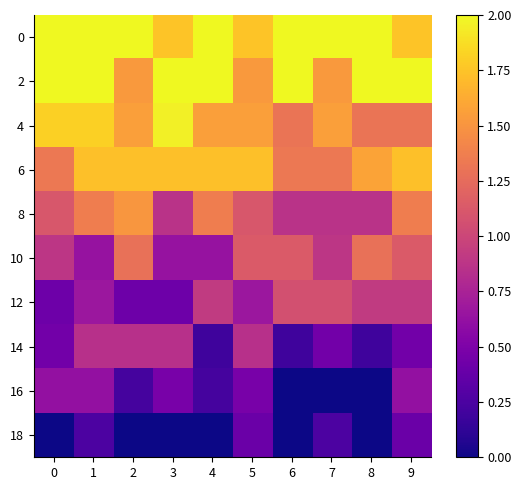

How many data points does each series have?

10